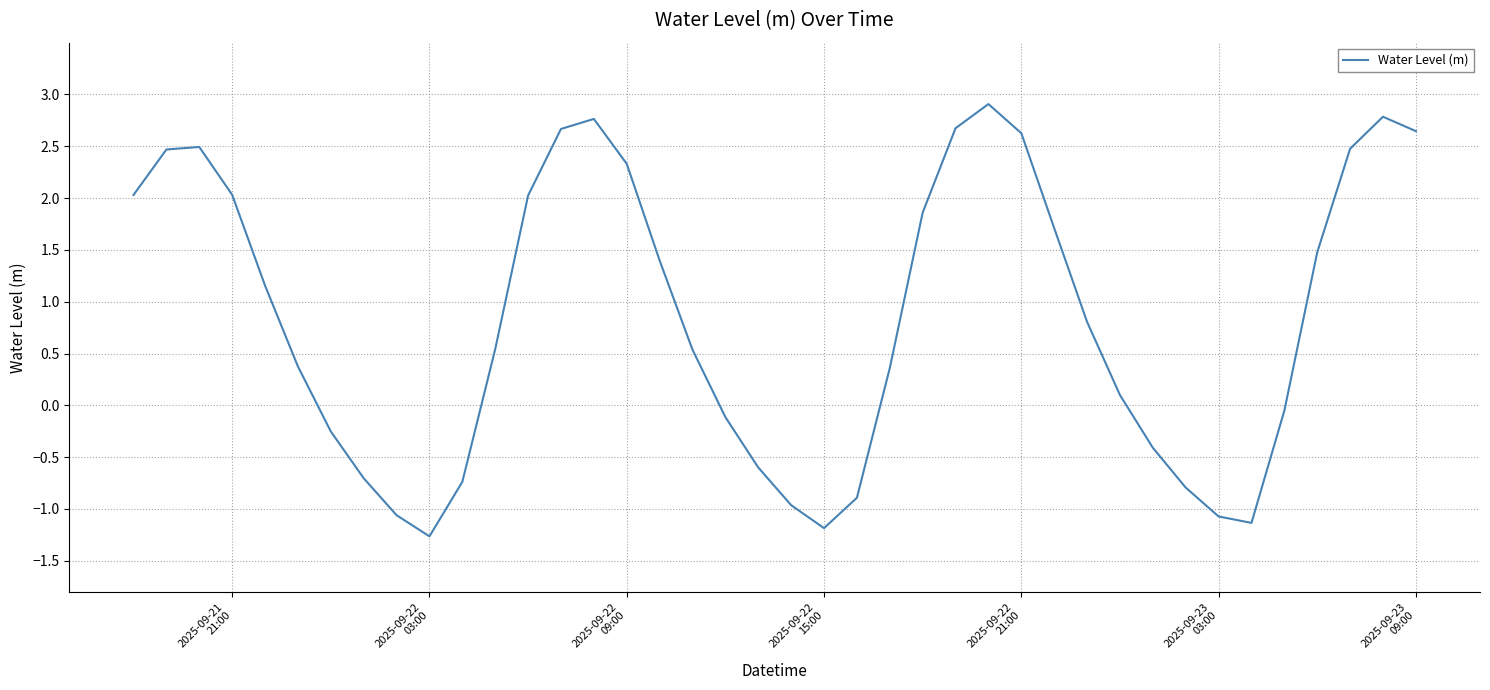

What is the difference between the maximum and minimum values?

4.2